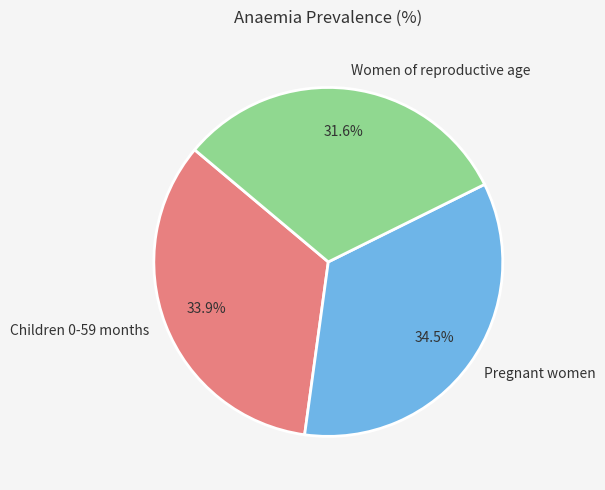

Which slice is the largest?

Pregnant women